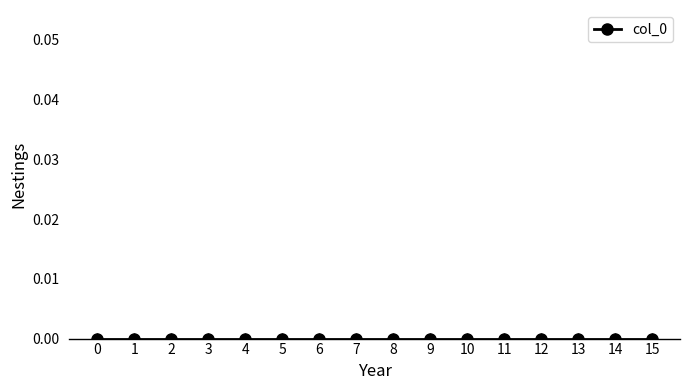

How many lines are shown in the chart?

1